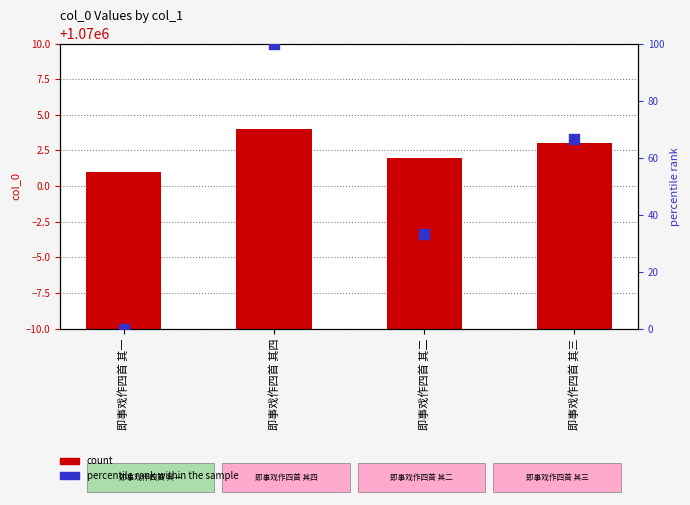

At which category is the sum across all series the highest?

即事戏作四首 其四